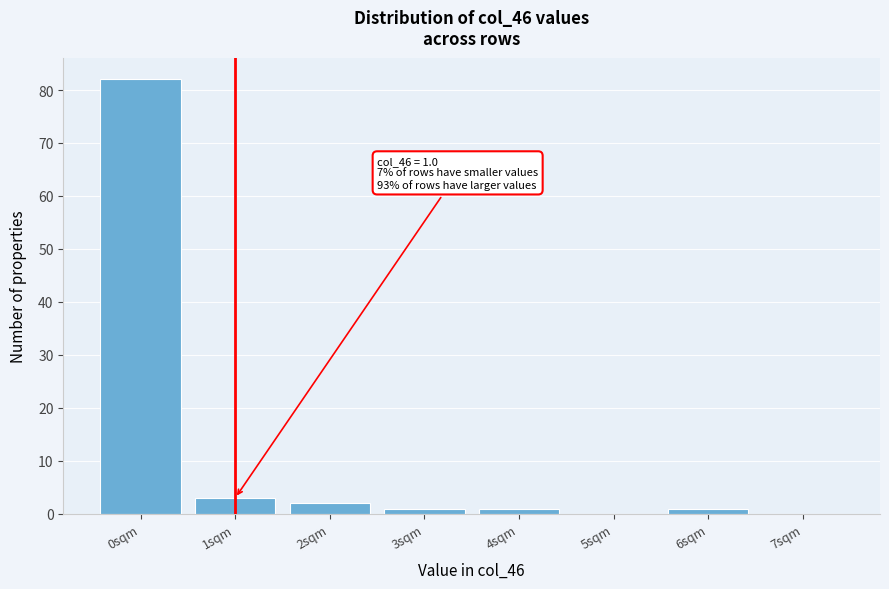

Over which range of the x-axis is the bar tallest?

-0.5 to 0.5